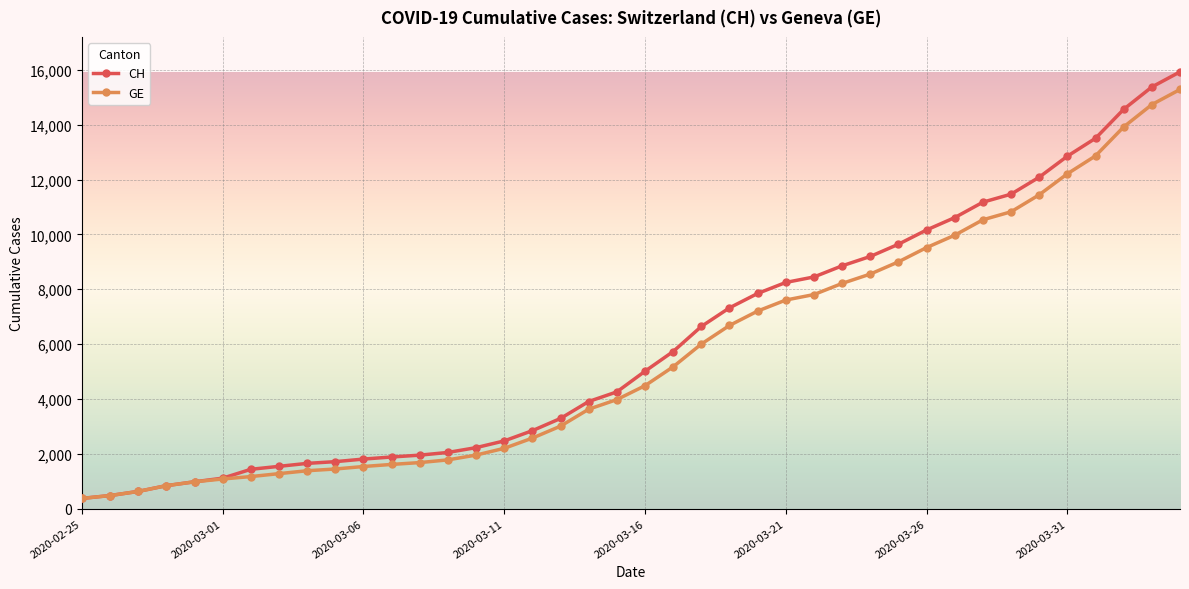

What is the value of the GE point at the 37th from the left?

12863